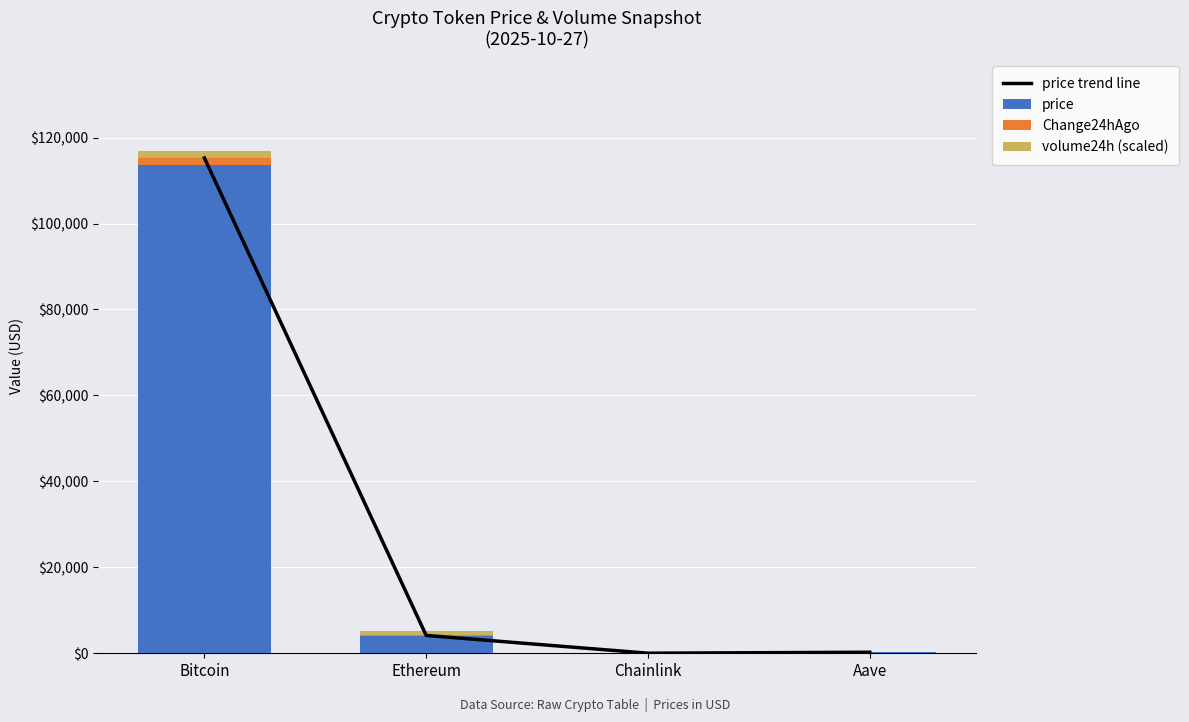

What is the total value across all series at Chainlink?

59.9